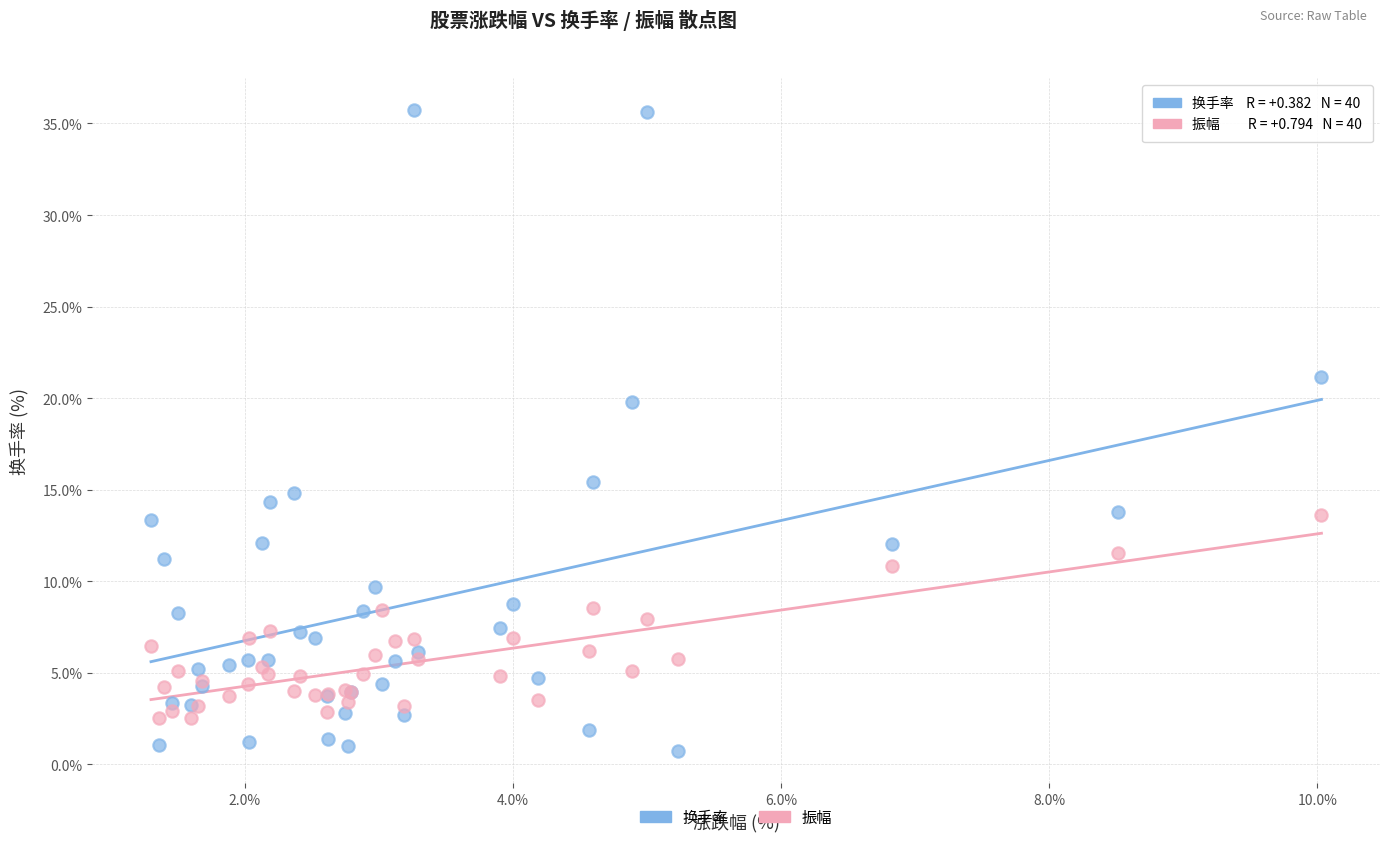

What are all the series names shown in the legend?

换手率, 振幅